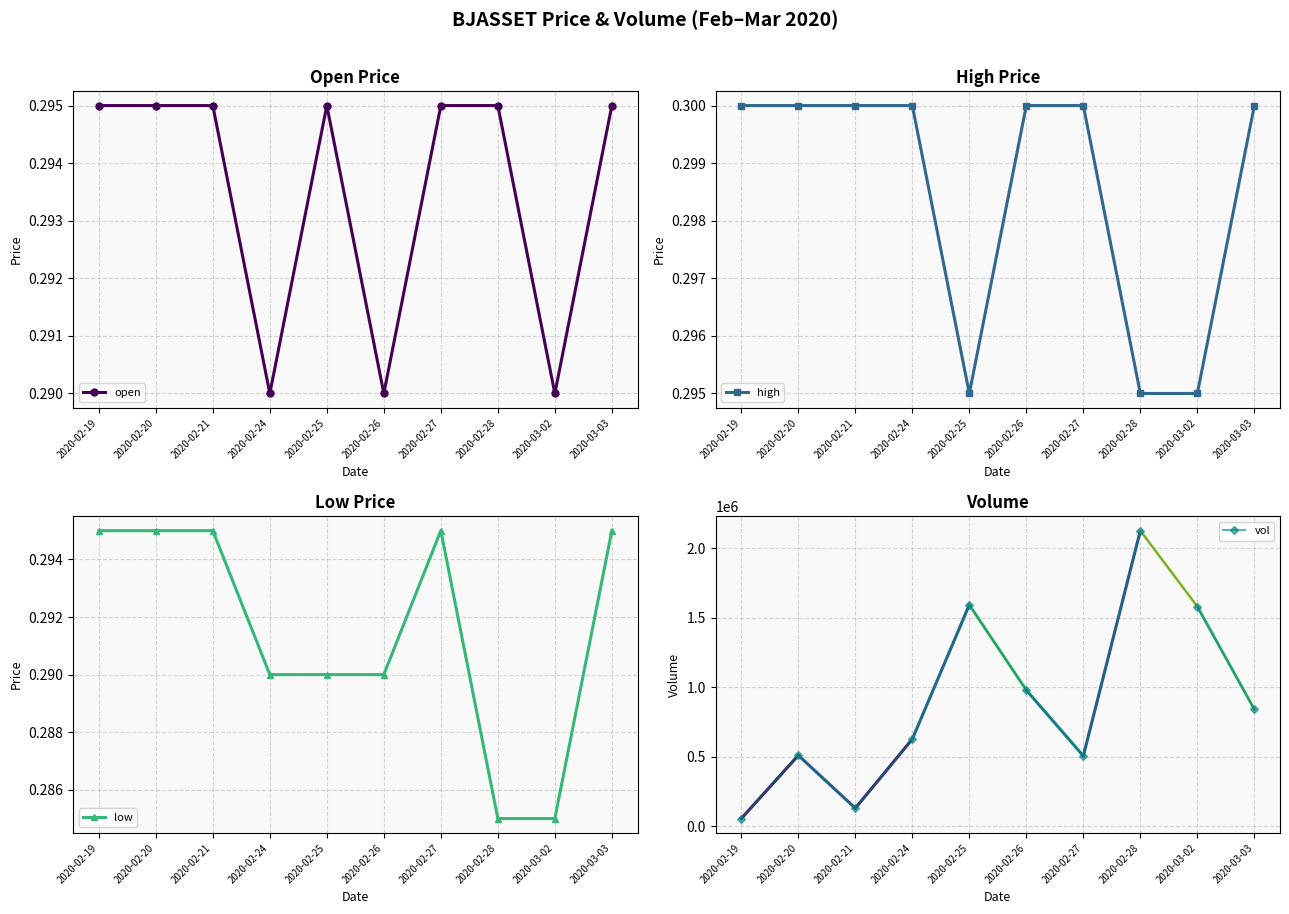

Reading left to right, extract all data points from this chart.

open: 2020-02-19=0.3	2020-02-20=0.3	2020-02-21=0.3	2020-02-24=0.3	2020-02-25=0.3	2020-02-26=0.3	2020-02-27=0.3	2020-02-28=0.3	2020-03-02=0.3	2020-03-03=0.3
high: 2020-02-19=0.3	2020-02-20=0.3	2020-02-21=0.3	2020-02-24=0.3	2020-02-25=0.3	2020-02-26=0.3	2020-02-27=0.3	2020-02-28=0.3	2020-03-02=0.3	2020-03-03=0.3
low: 2020-02-19=0.3	2020-02-20=0.3	2020-02-21=0.3	2020-02-24=0.3	2020-02-25=0.3	2020-02-26=0.3	2020-02-27=0.3	2020-02-28=0.3	2020-03-02=0.3	2020-03-03=0.3
vol: 2020-02-19=55500.0	2020-02-20=510100.0	2020-02-21=130000.0	2020-02-24=627000.0	2020-02-25=1592400.0	2020-02-26=978800.0	2020-02-27=506000.0	2020-02-28=2126000.0	2020-03-02=1580000.0	2020-03-03=841000.0